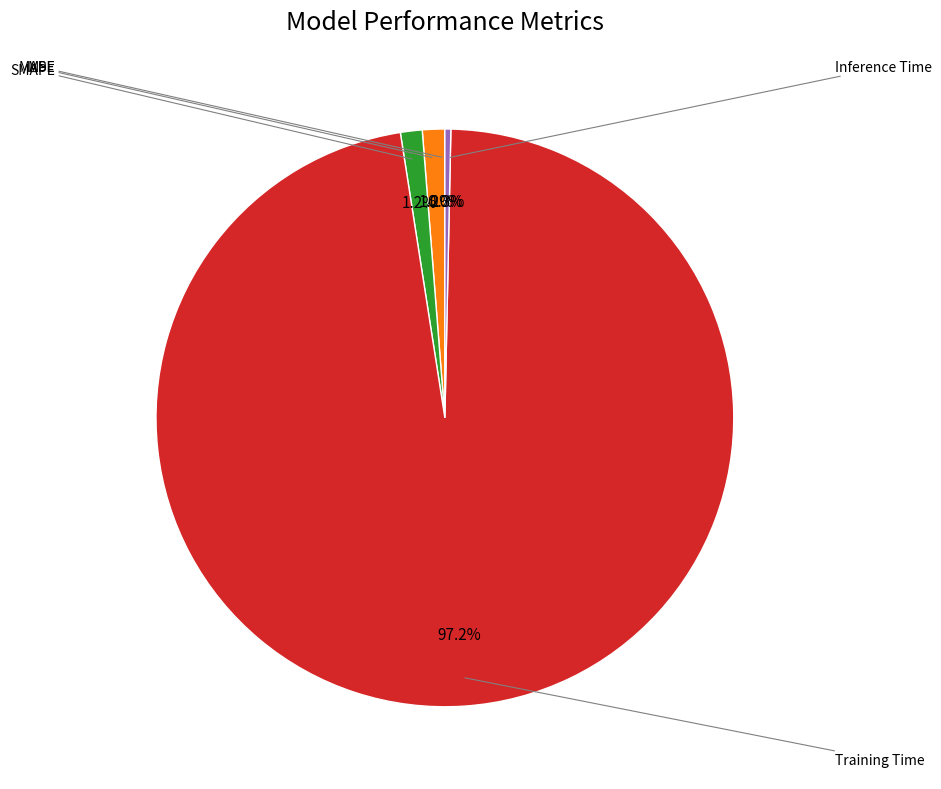

Is there a majority slice in this chart?

Yes